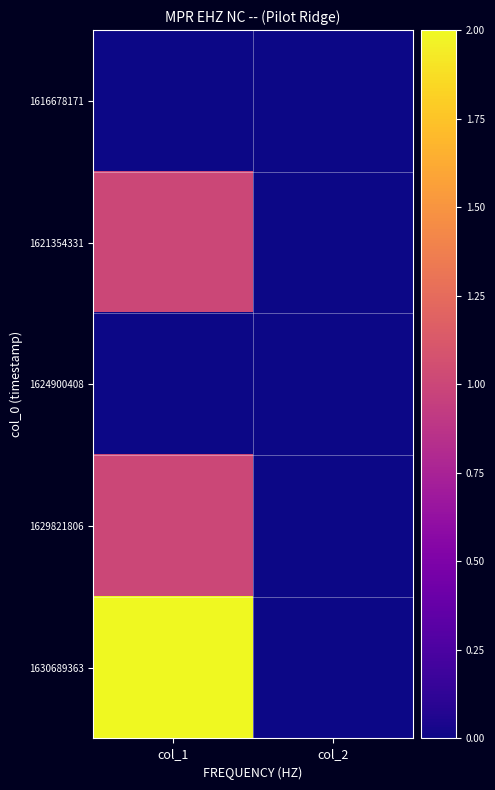

Which label corresponds to the largest value in the chart?

col_1